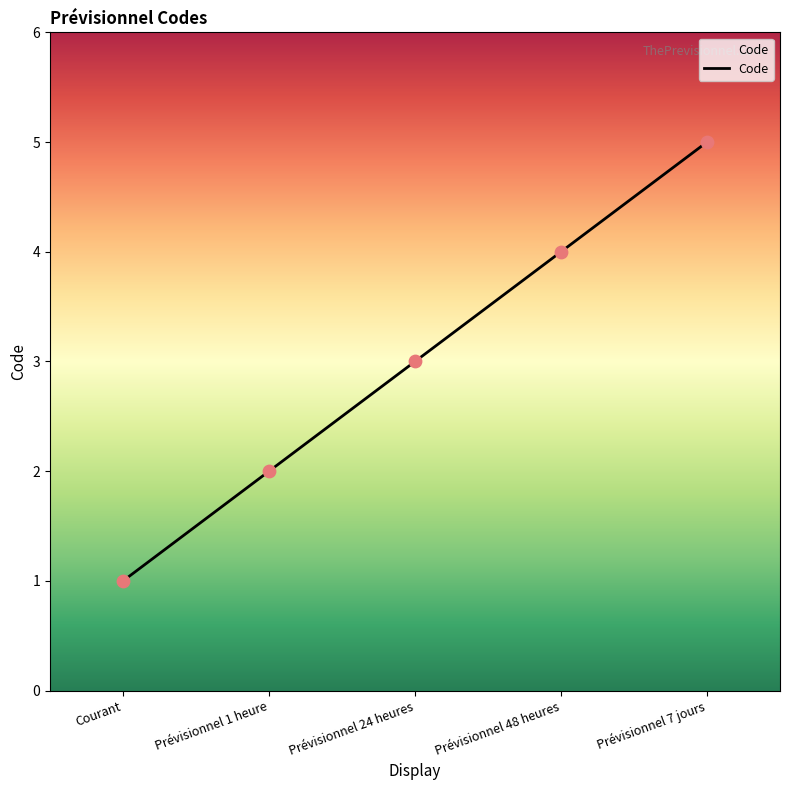

What is the ratio of the value at Prévisionnel 48 heures to the value at Courant?

4.0